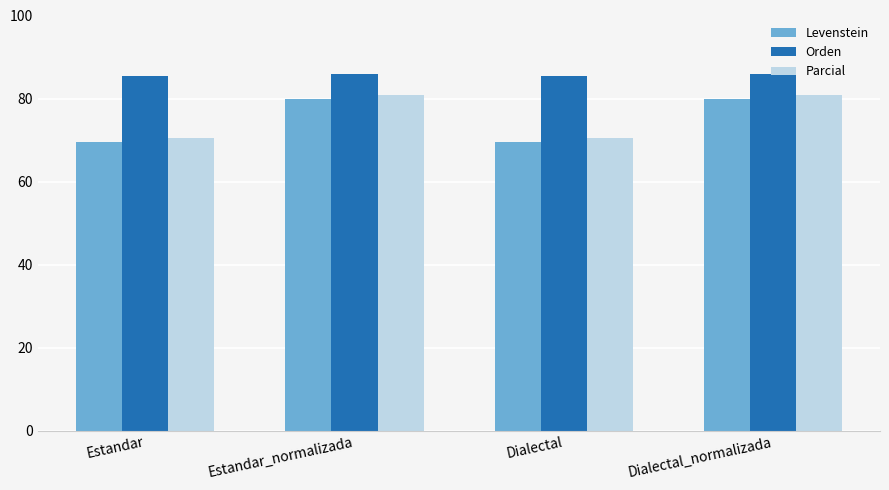

The value of Parcial at Estandar is 70.5. True or false?

True